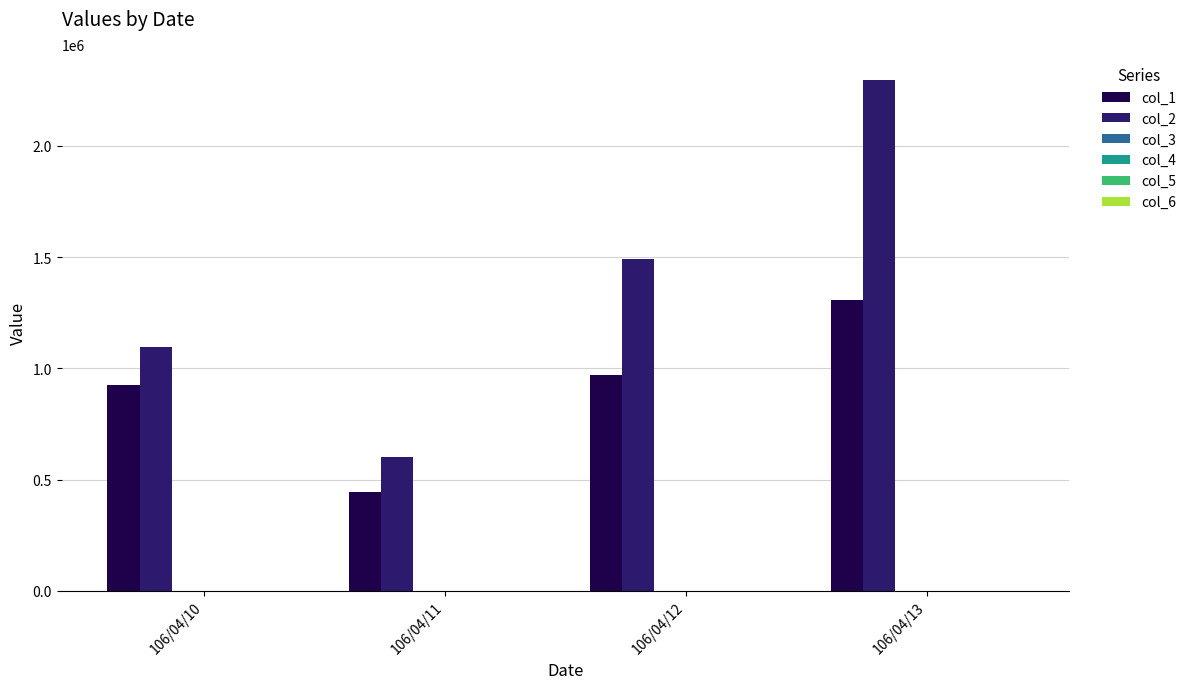

At which category is the sum across all series the highest?

106/04/13